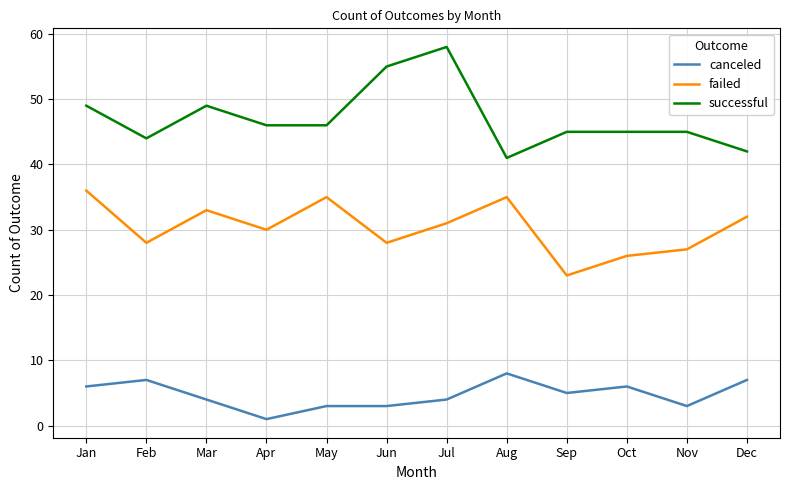

Where is the first local minimum for failed?

Feb